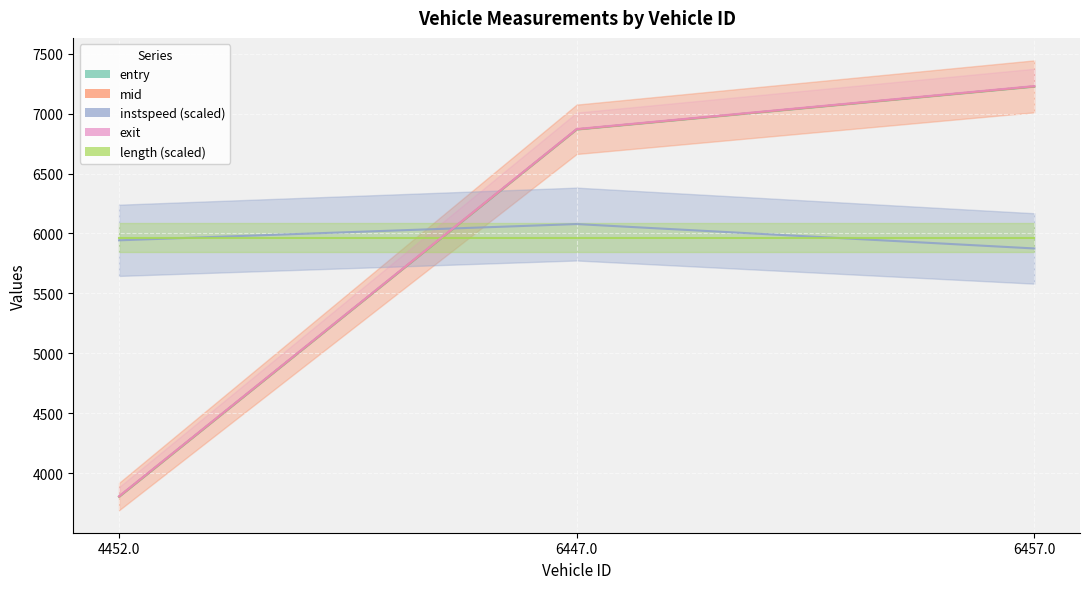

What is the difference between the highest and lowest values at 6457.0?

1354.7